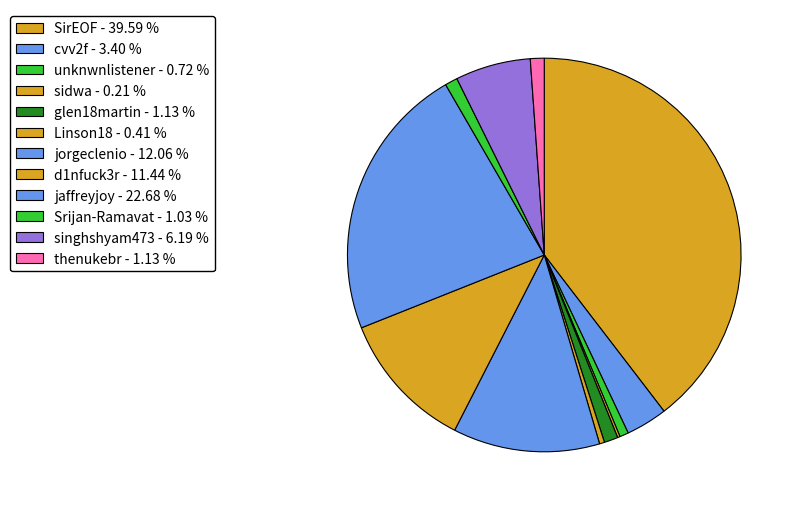

Which category has the biggest portion of the pie?

SirEOF